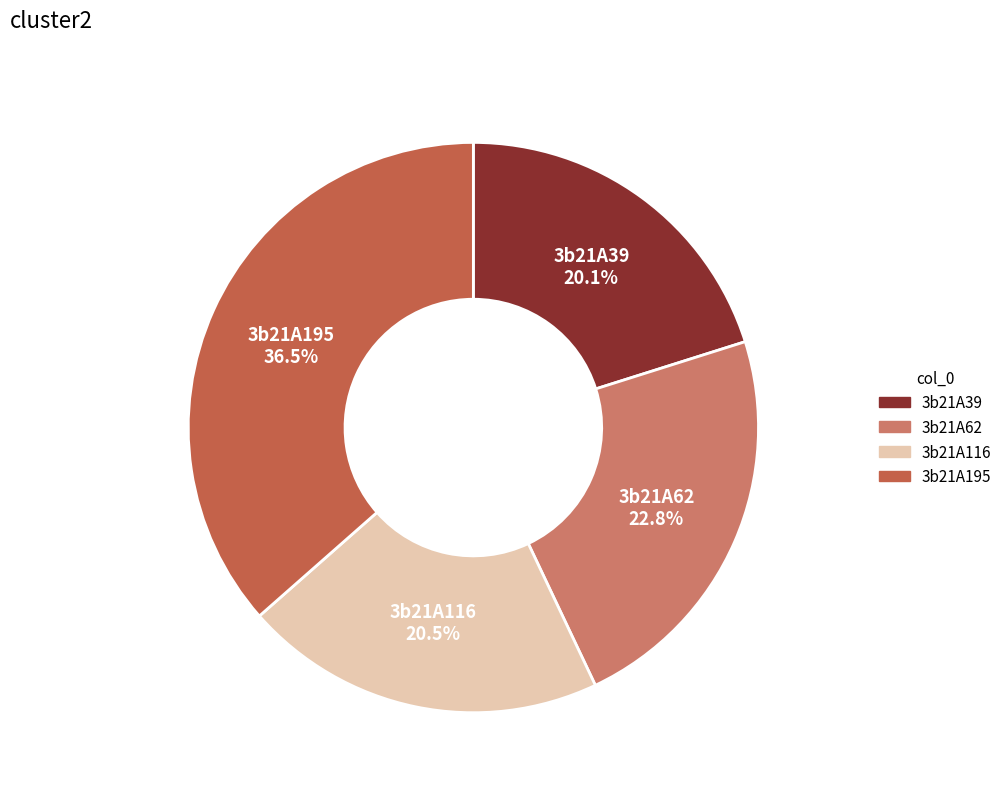

Do 3b21A39 and 3b21A62 together represent more than half of the pie?

No